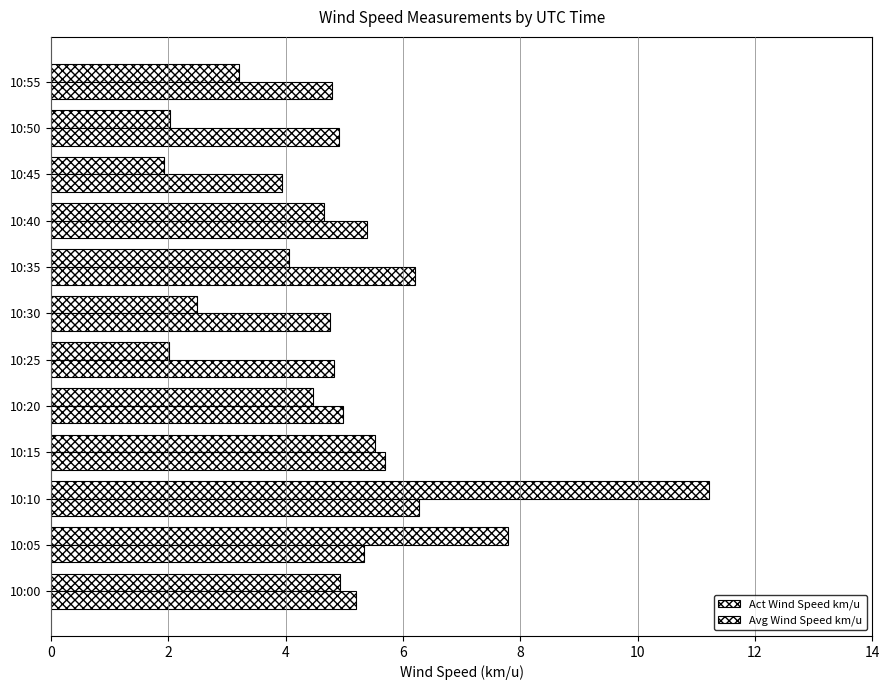

List the series in order of their overall mean, lowest first.

Act Wind Speed km/u, Avg Wind Speed km/u